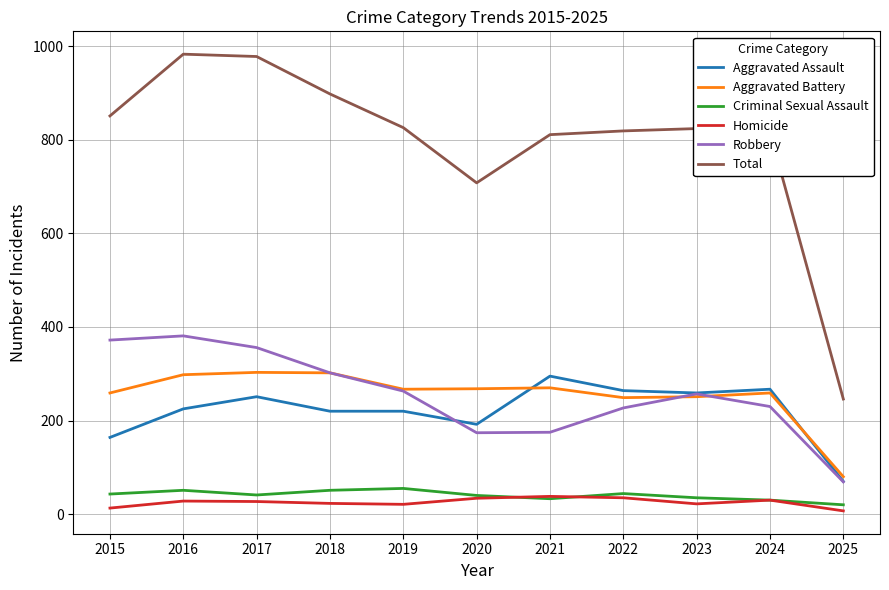

True or false: Aggravated Battery and Total cross at least once.

False